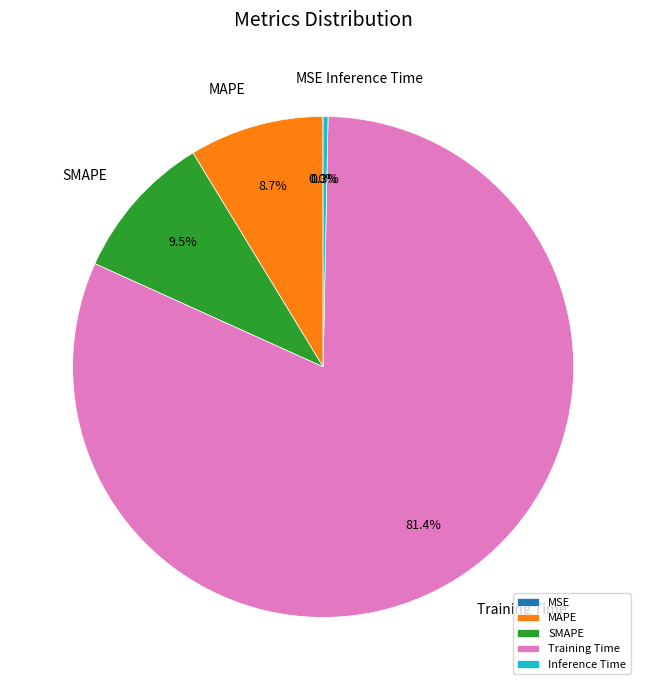

To the nearest percent, what is the difference between the largest and smallest slice percentages?

81%